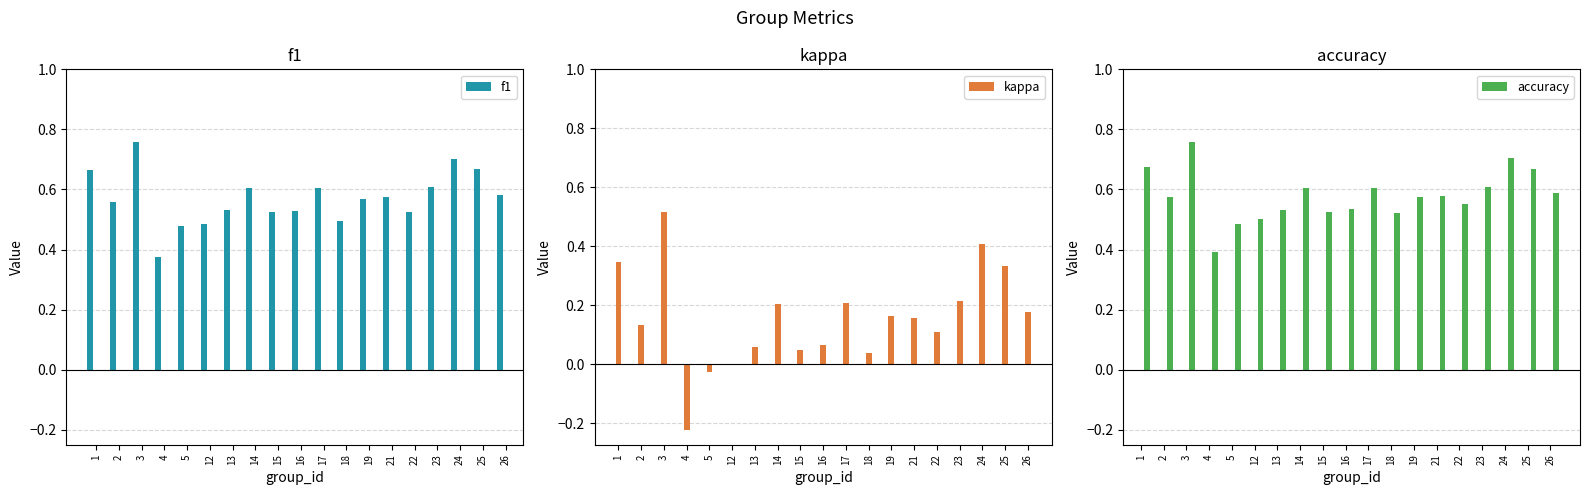

Reading left to right, transcribe all the data shown in this chart.

f1: 0.7	0.6	0.8	0.4	0.5	0.5	0.5	0.6	0.5	0.5	0.6	0.5	0.6	0.6	0.5	0.6	0.7	0.7	0.6
kappa: 0.3	0.1	0.5	-0.2	-0.0	0.0	0.1	0.2	0.0	0.1	0.2	0.0	0.2	0.2	0.1	0.2	0.4	0.3	0.2
accuracy: 0.7	0.6	0.8	0.4	0.5	0.5	0.5	0.6	0.5	0.5	0.6	0.5	0.6	0.6	0.6	0.6	0.7	0.7	0.6